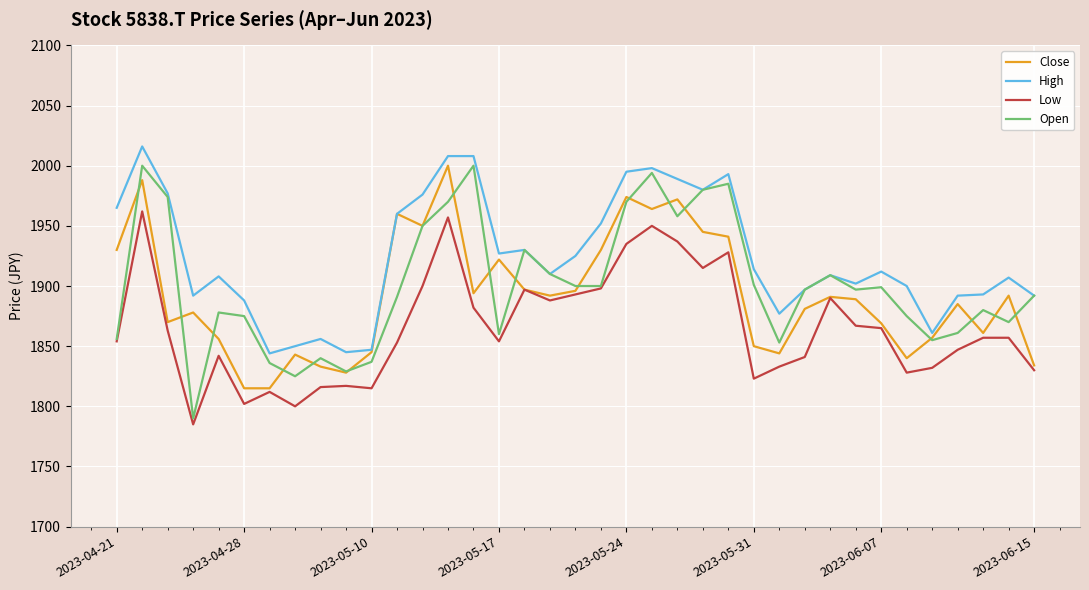

What is the maximum value for Open?

2000